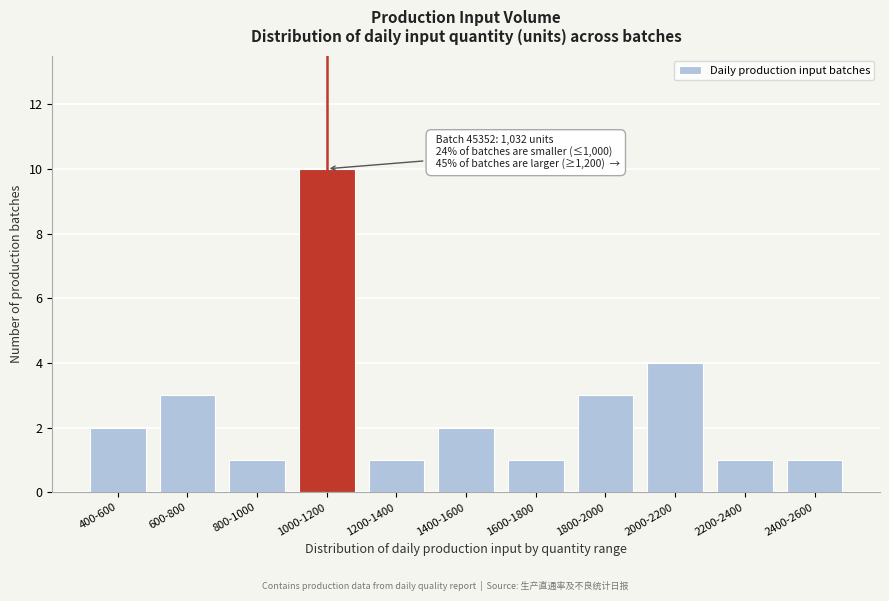

Reading left to right, what are all the values shown in this chart?

2	3	1	10	1	2	1	3	4	1	1